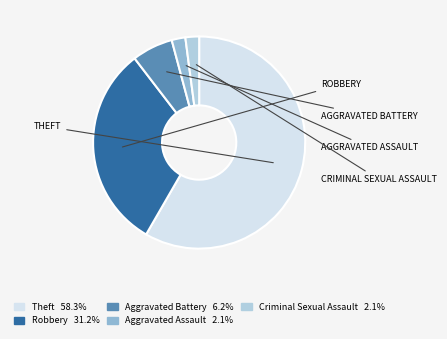

Does Aggravated Assault account for over 50% of the chart?

No